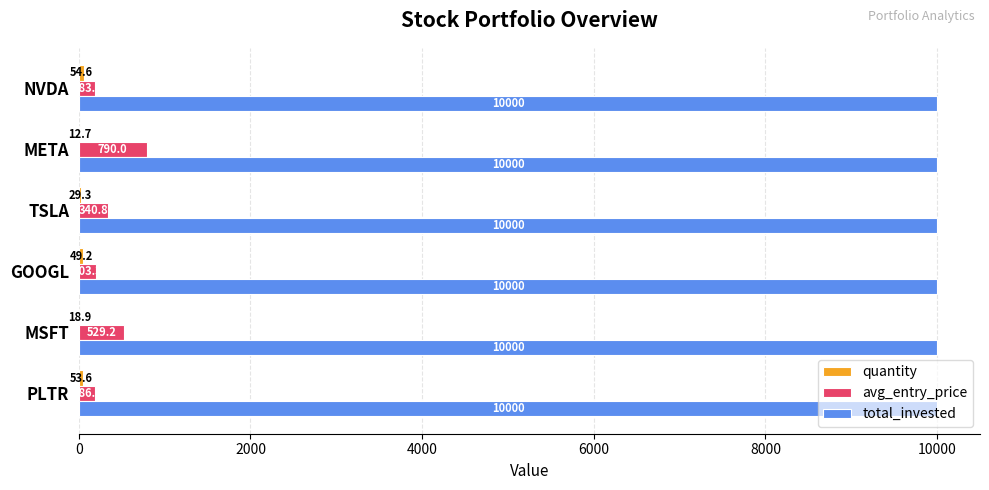

Is it true that avg_entry_price equals 186.7 at PLTR?

True